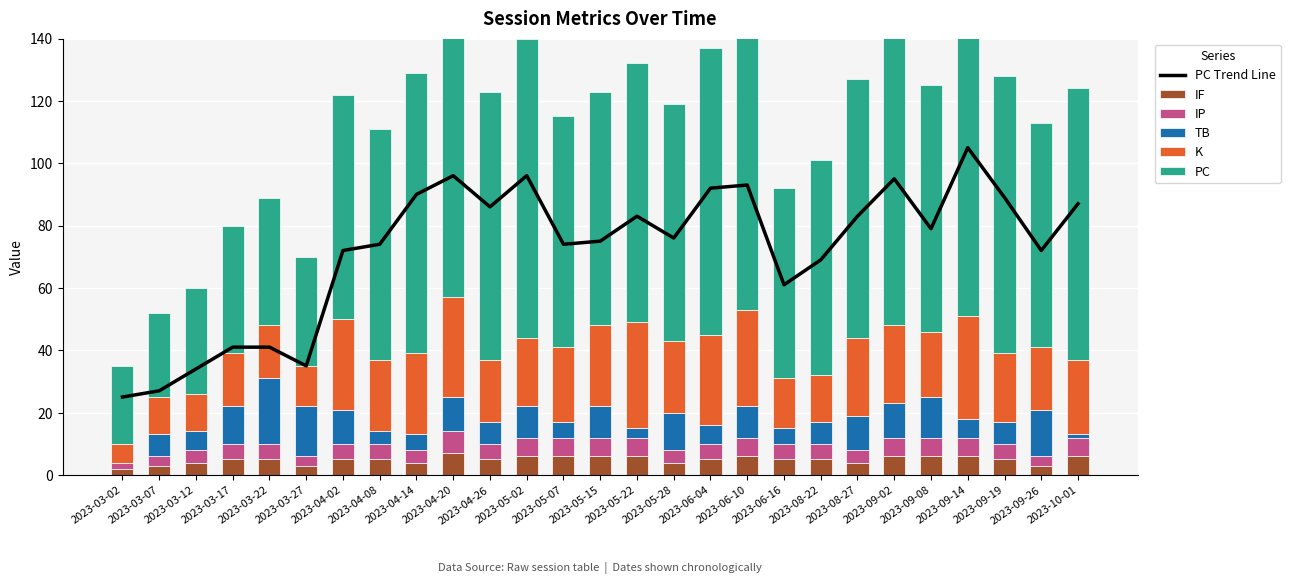

Which series changed the most between 2023-03-12 and 2023-04-26?

PC Trend Line